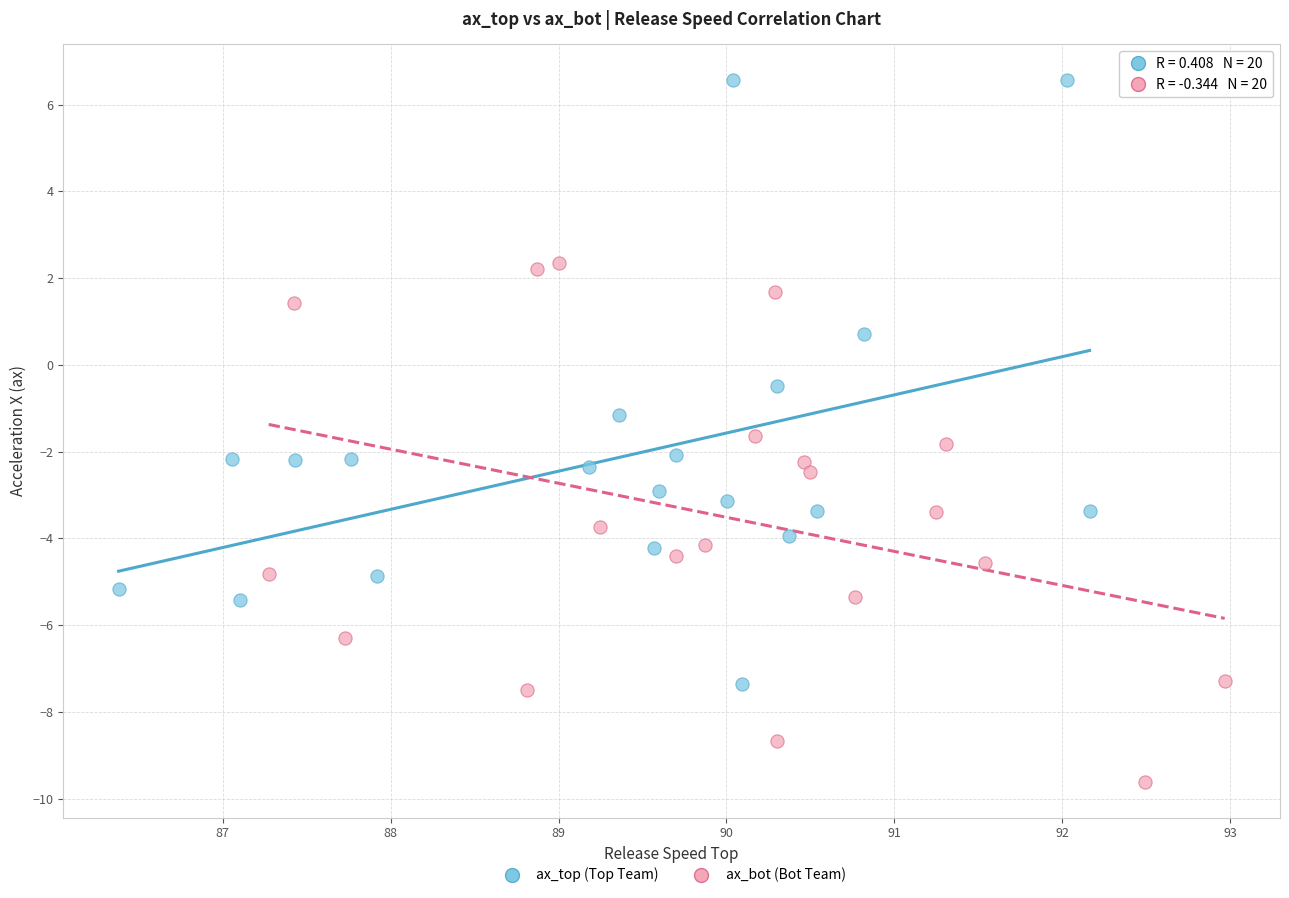

Which series contains the lowest Y value?

ax_bot (Bot Team)